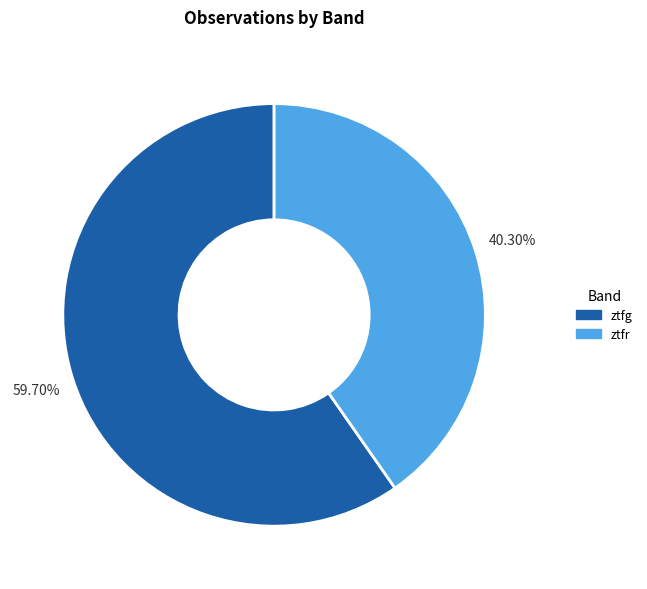

Is there a majority slice in this chart?

Yes